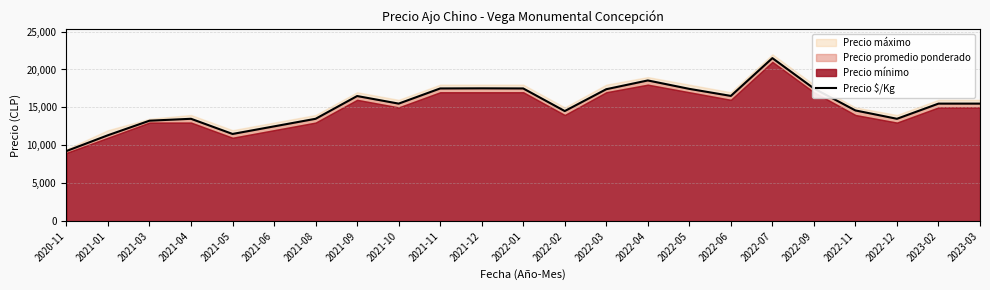

List the labels in order of value, smallest first.

2020-11, 2021-01, 2021-05, 2021-06, 2021-03, 2021-04, 2021-08, 2022-12, 2022-02, 2022-11, 2021-10, 2023-02, 2023-03, 2021-09, 2022-06, 2022-03, 2022-05, 2021-11, 2022-01, 2022-09, 2021-12, 2022-04, 2022-07